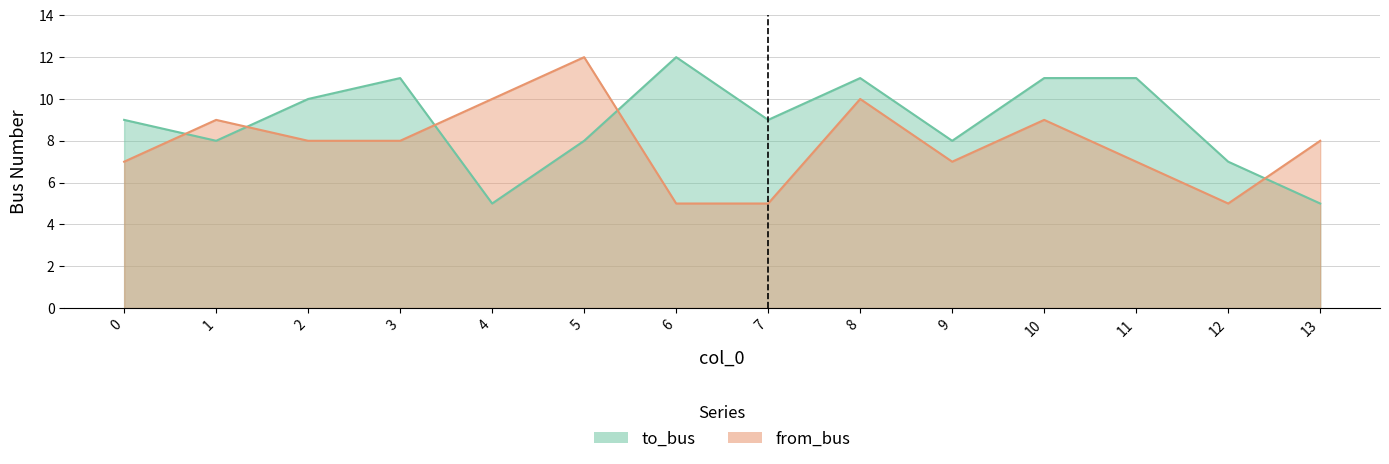

What is the value of the to_bus point at the 8th from the left?

9